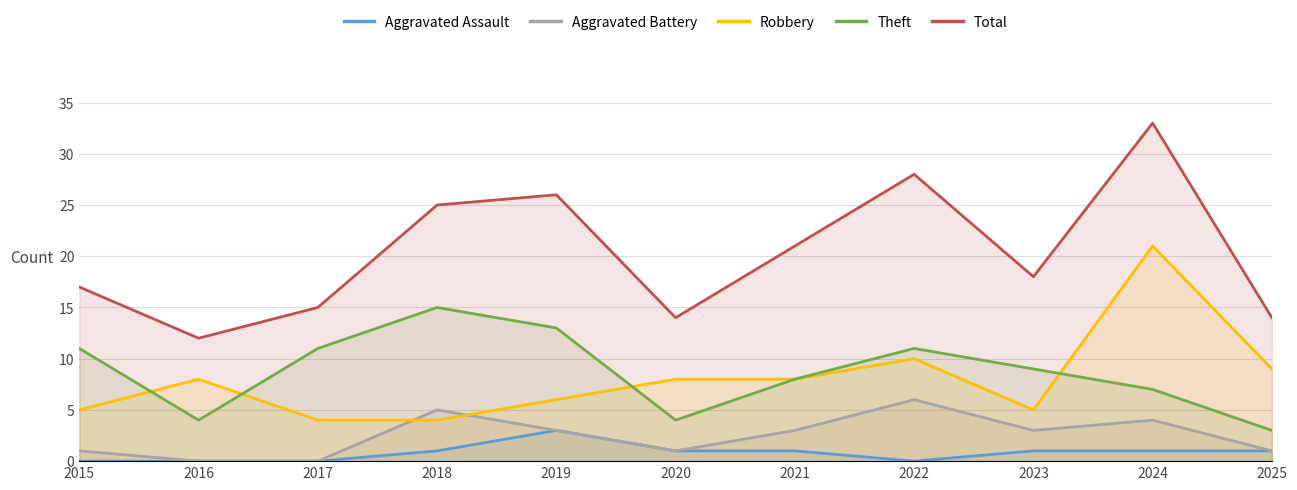

True or false: Total and Aggravated Assault cross at least once.

False